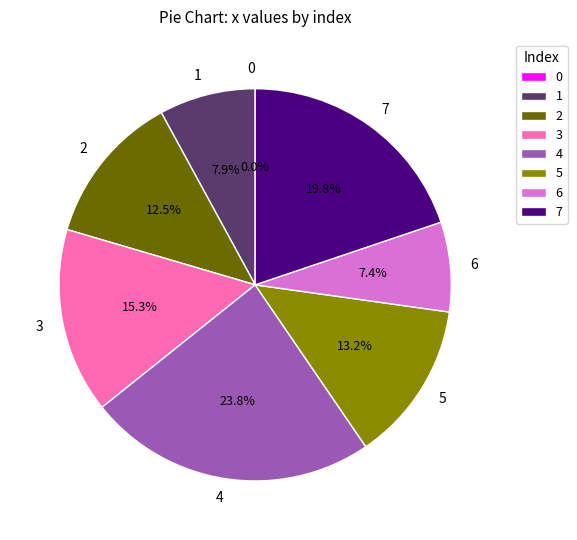

How many slices are in this pie chart?

8